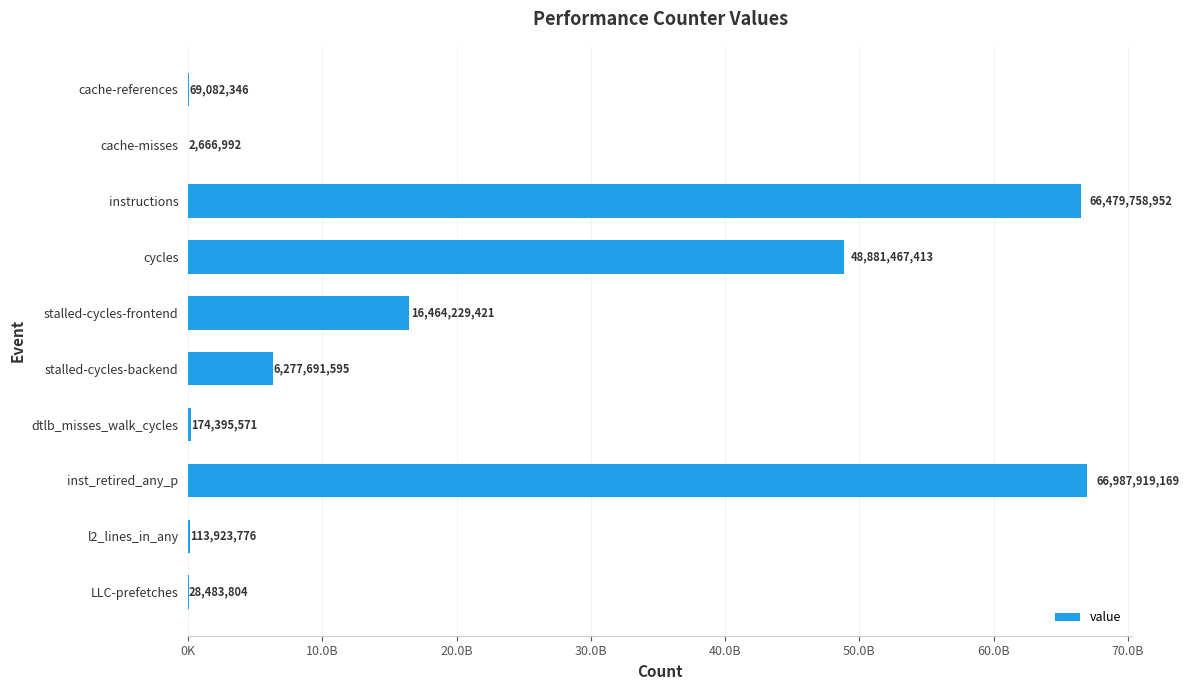

Are the bars horizontal?

Yes